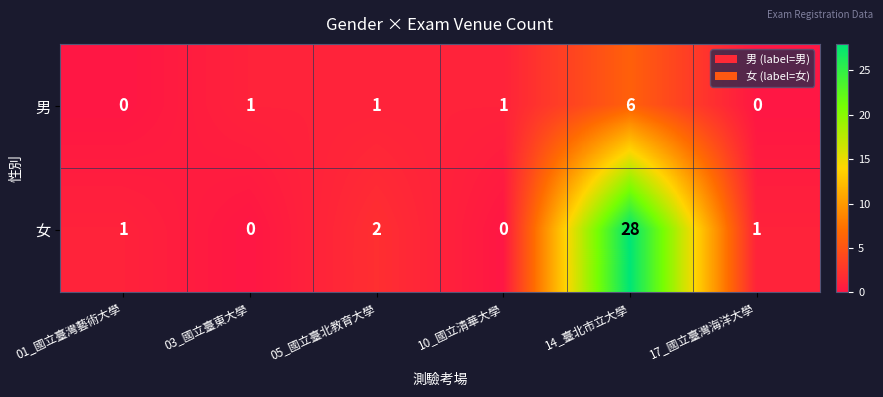

True or false: 男 has a value of -3 at 17_國立臺灣海洋大學.

False